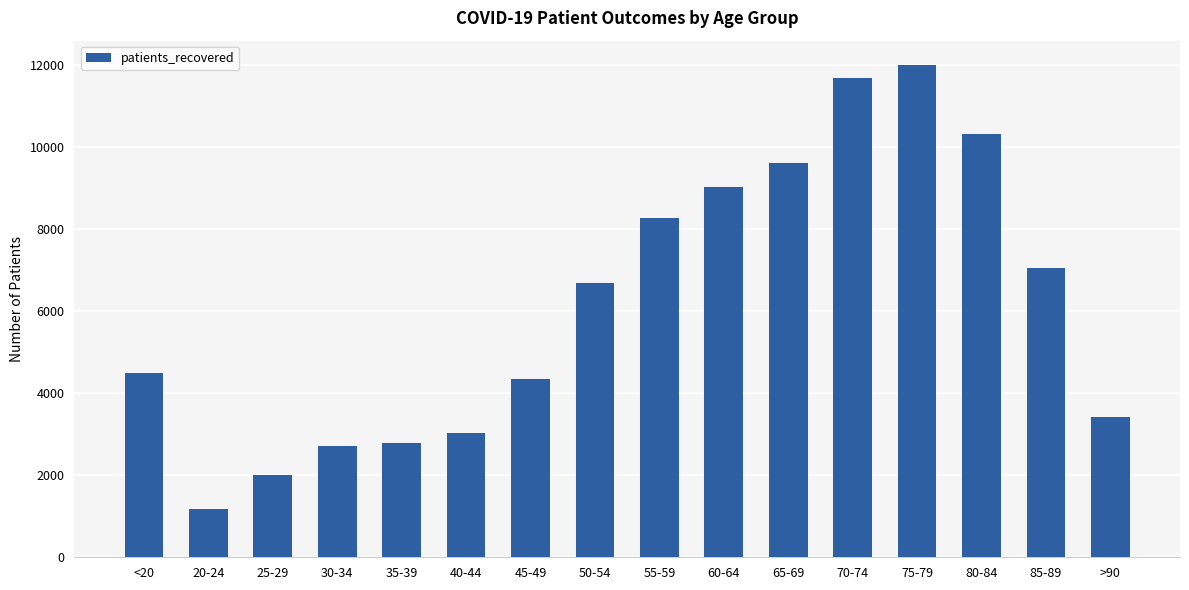

What is the change in value from 60-64 to 85-89?

-1984